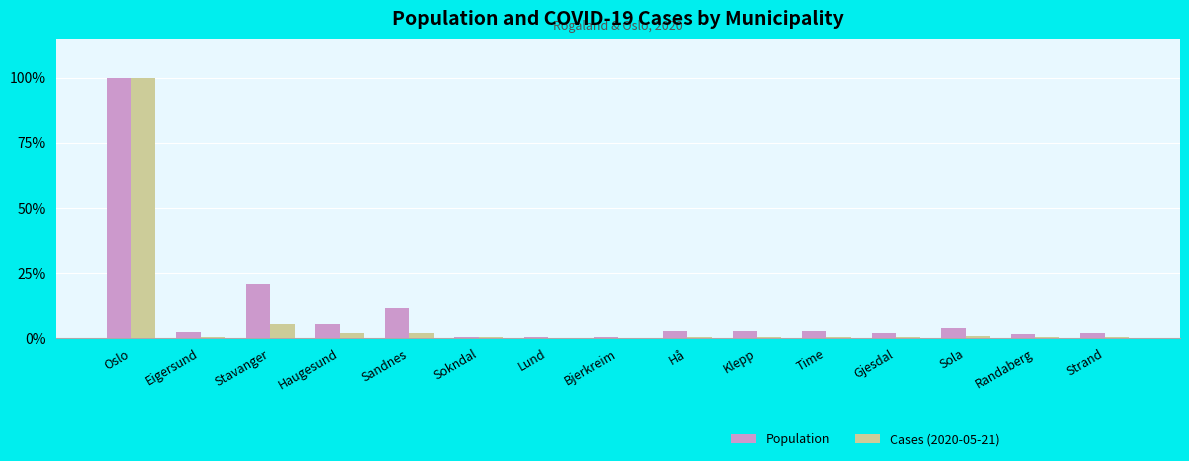

What is the spread (max minus min) of values at Stavanger?

15.4